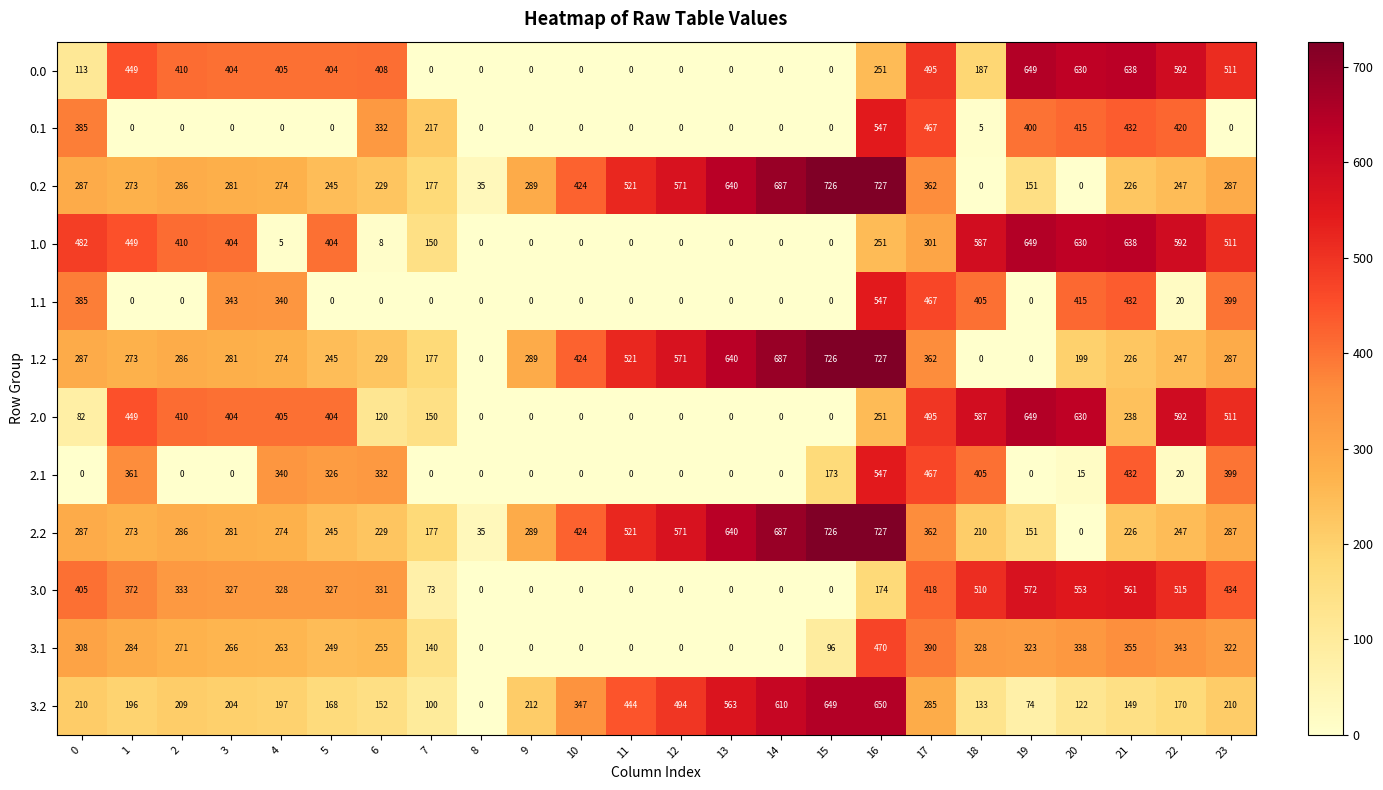

Where is 2.0 nearest to the value 324?

16